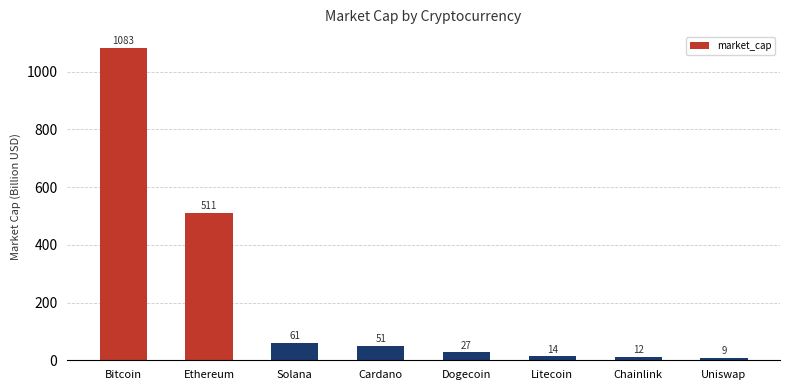

Which has a higher value, Litecoin or Uniswap?

Litecoin